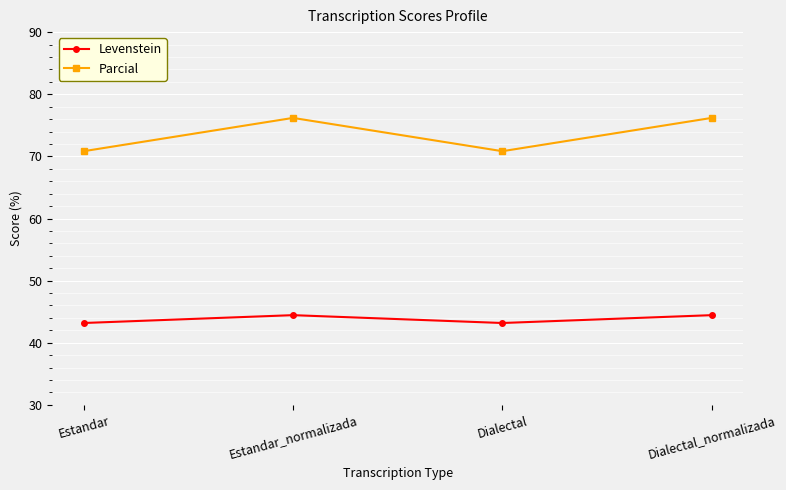

Where is the first local maximum for Parcial?

Estandar_normalizada